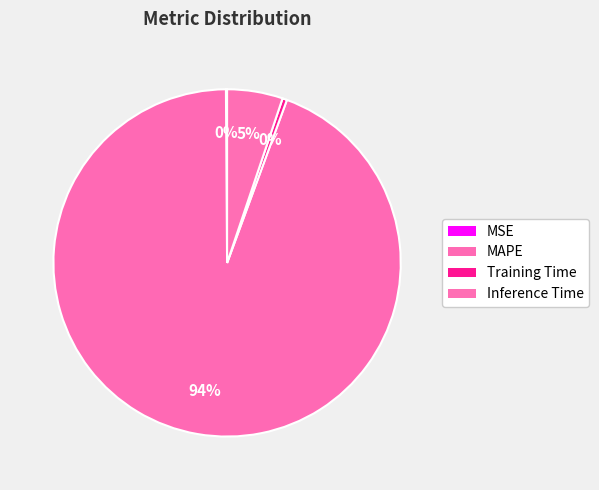

What is the largest slice in the pie chart?

MAPE